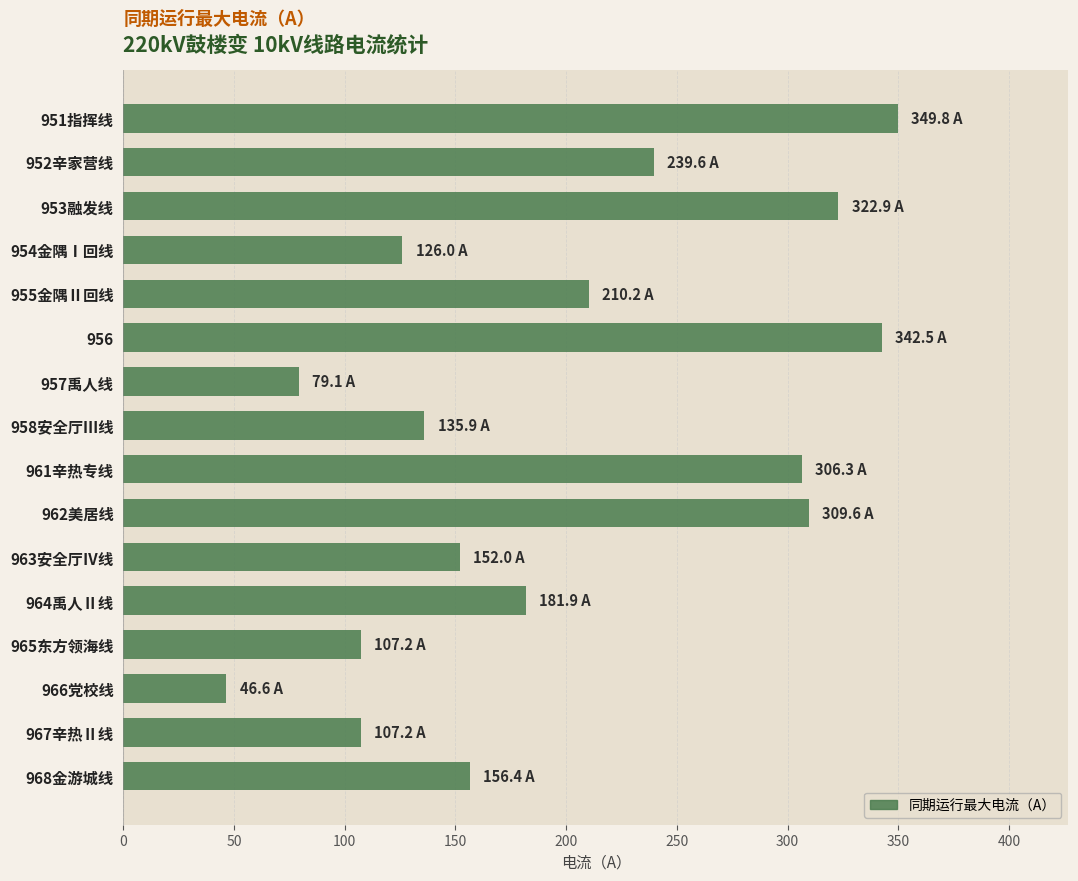

True or false: the data shows 573.6 at 956.

False